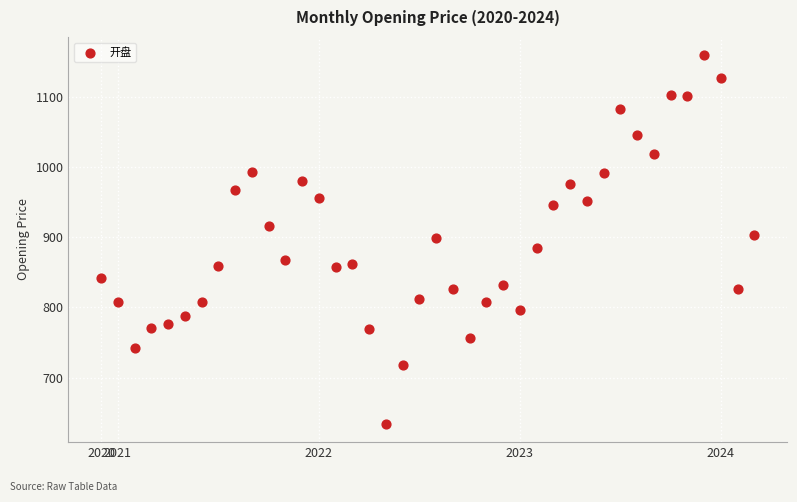

What is the range of Y values (max minus min)?

525.3